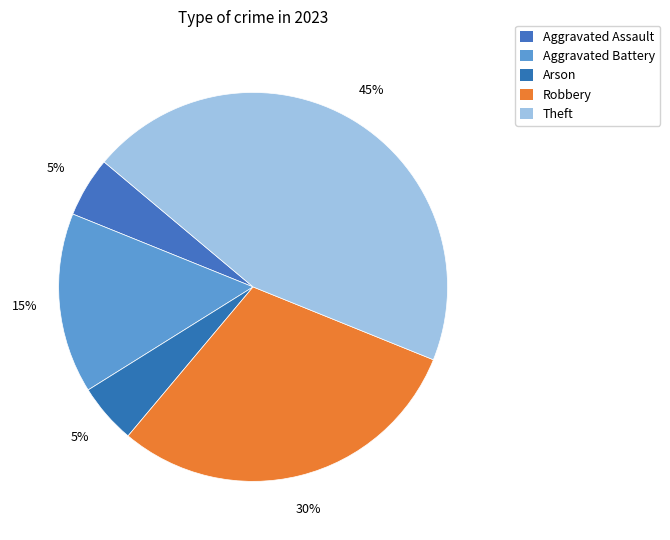

How many segments does this pie chart have?

5